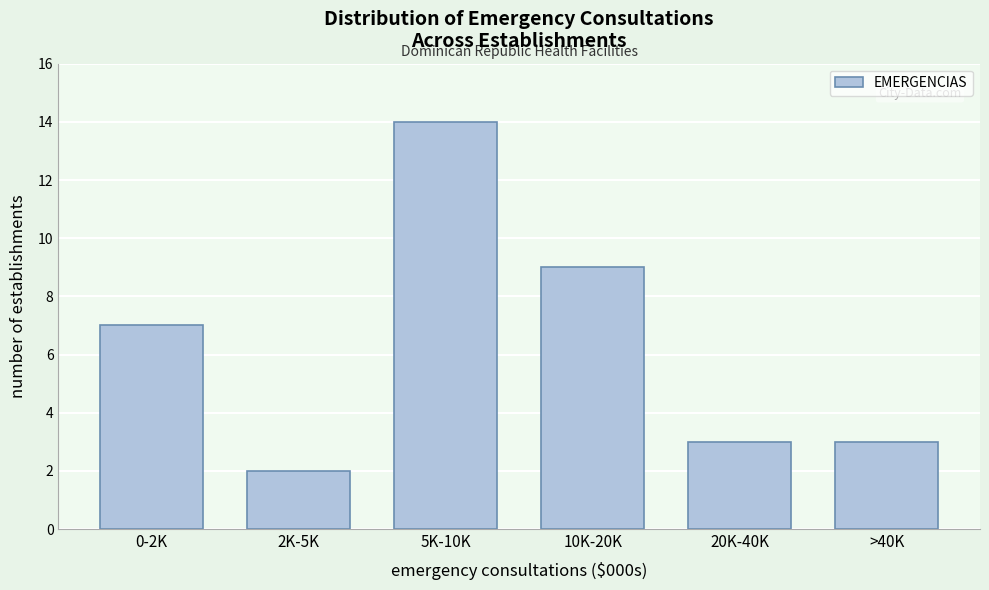

Reading left to right, transcribe all the data shown in this chart.

0-2K=7	2K-5K=2	5K-10K=14	10K-20K=9	20K-40K=3	>40K=3